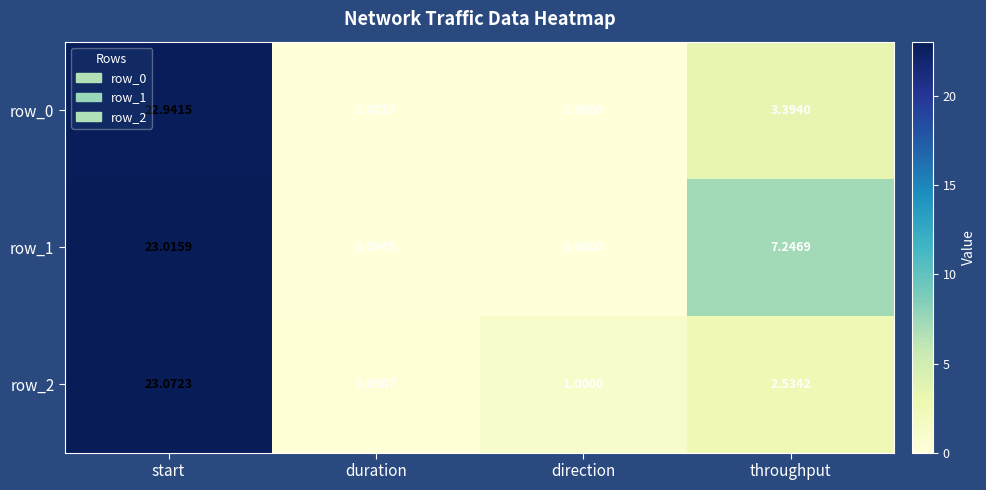

What is the difference between the maximum and minimum values in the row_1 series?

23.0